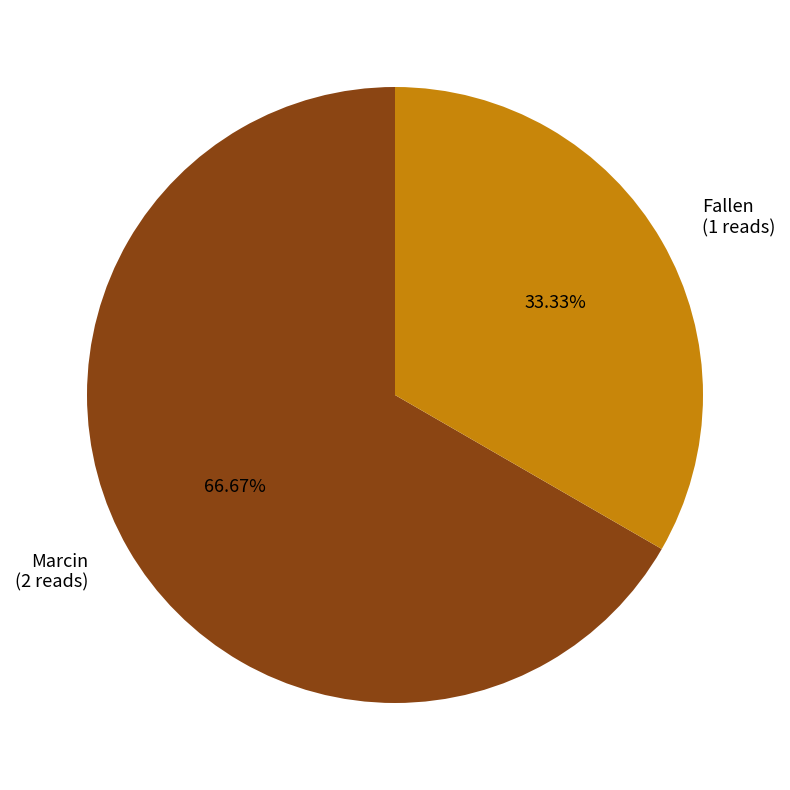

What is the majority slice?

Marcin (2 reads)